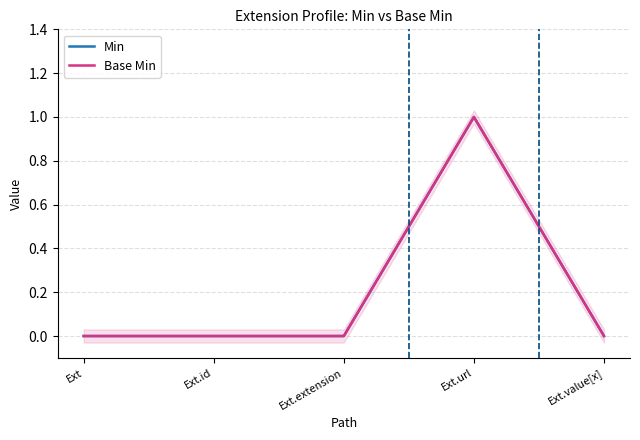

At which label is Base Min closest to 0?

Ext